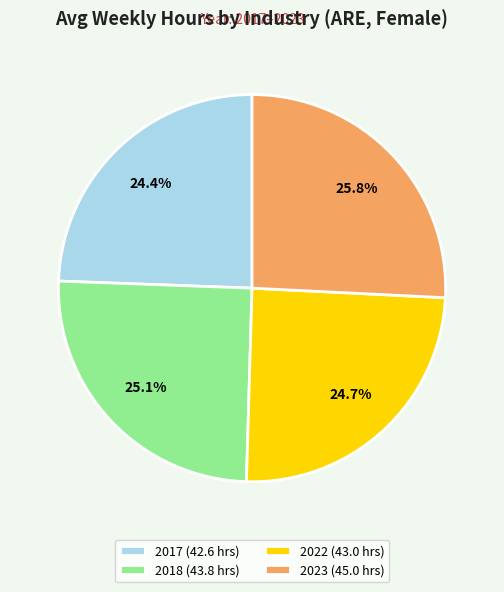

Does any single category account for the majority?

No